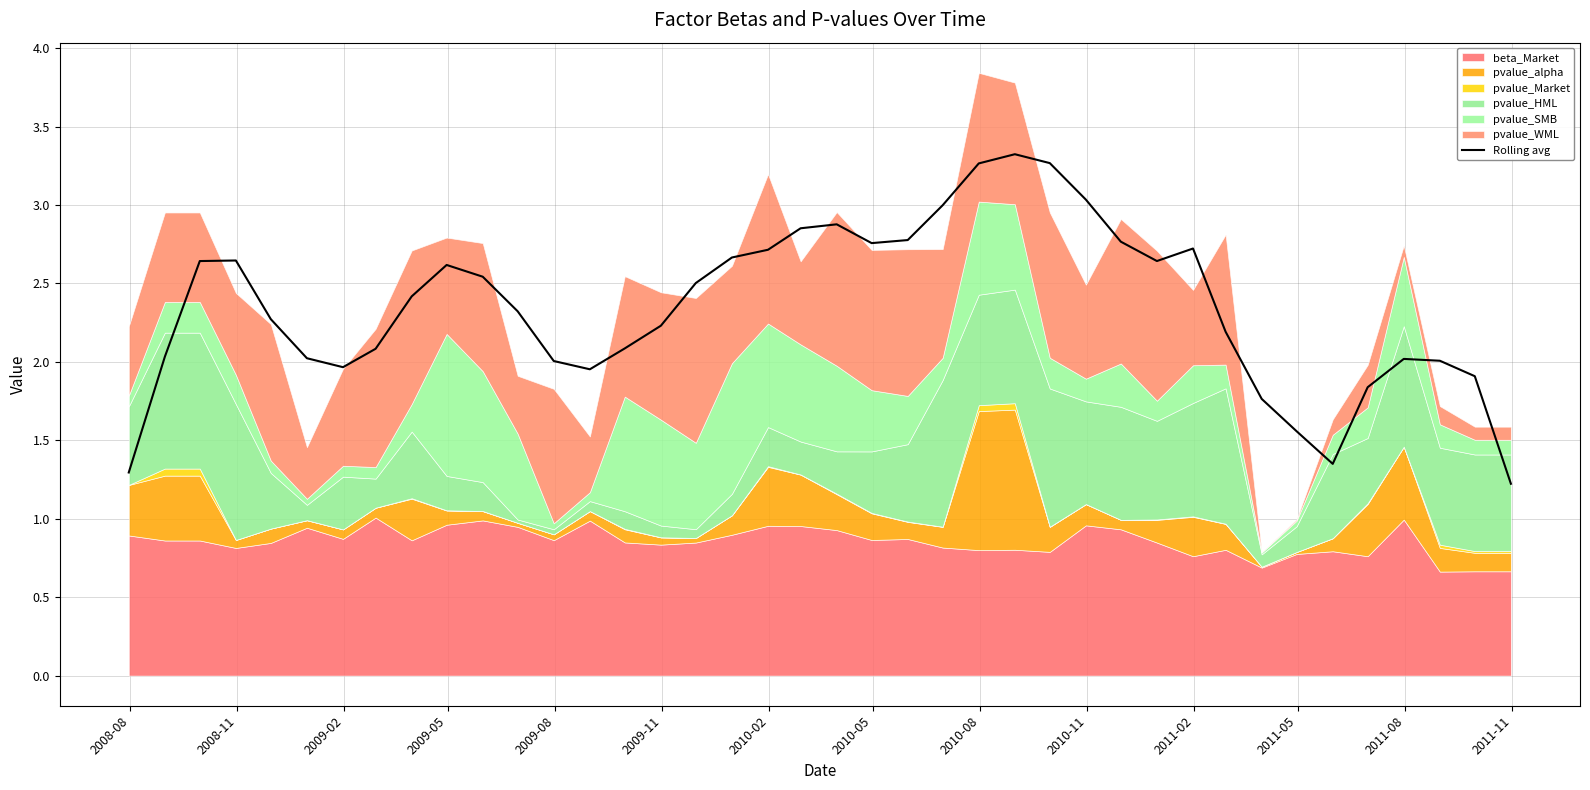

What is the maximum value for Rolling avg?

3.3